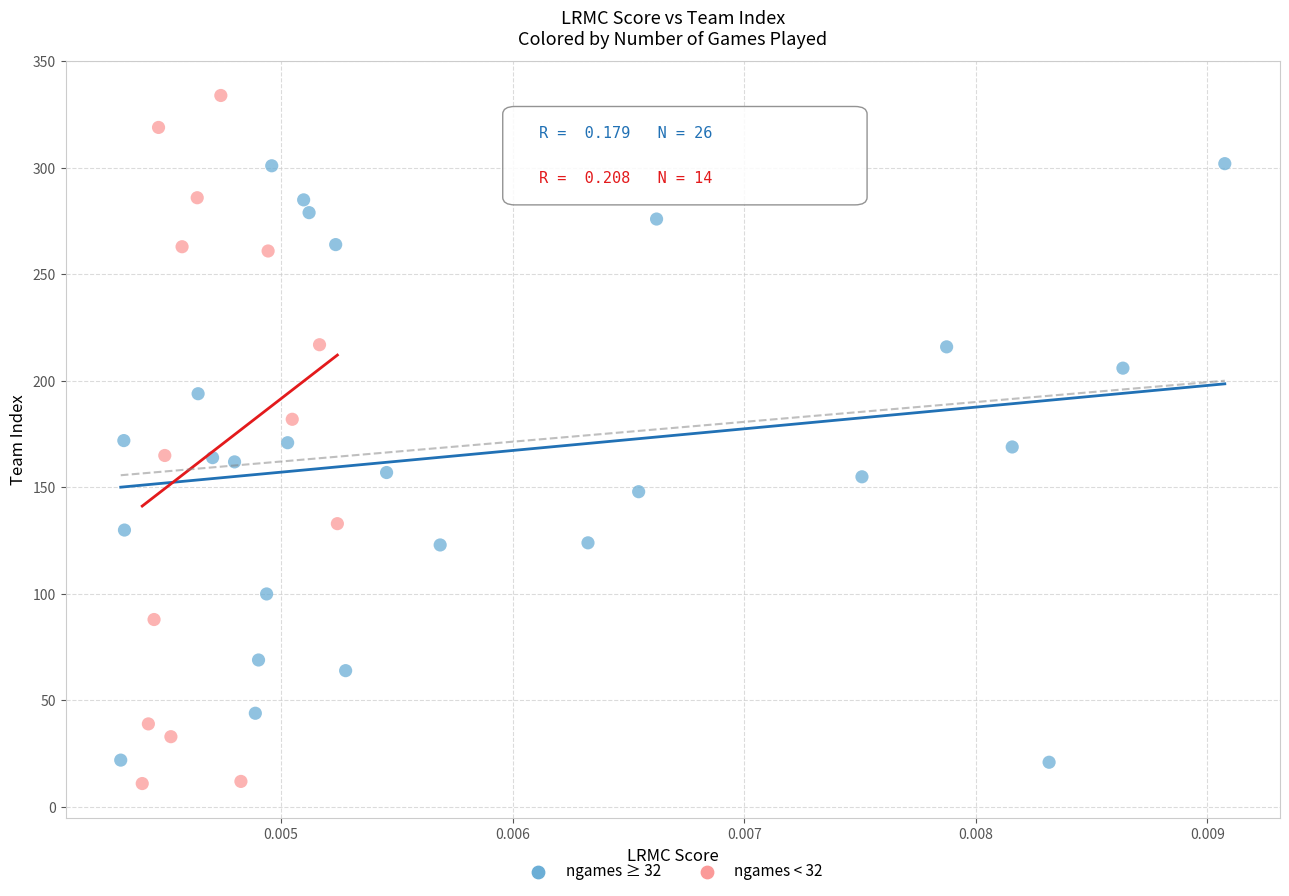

What are all the series names shown in the legend?

ngames ≥ 32, ngames < 32